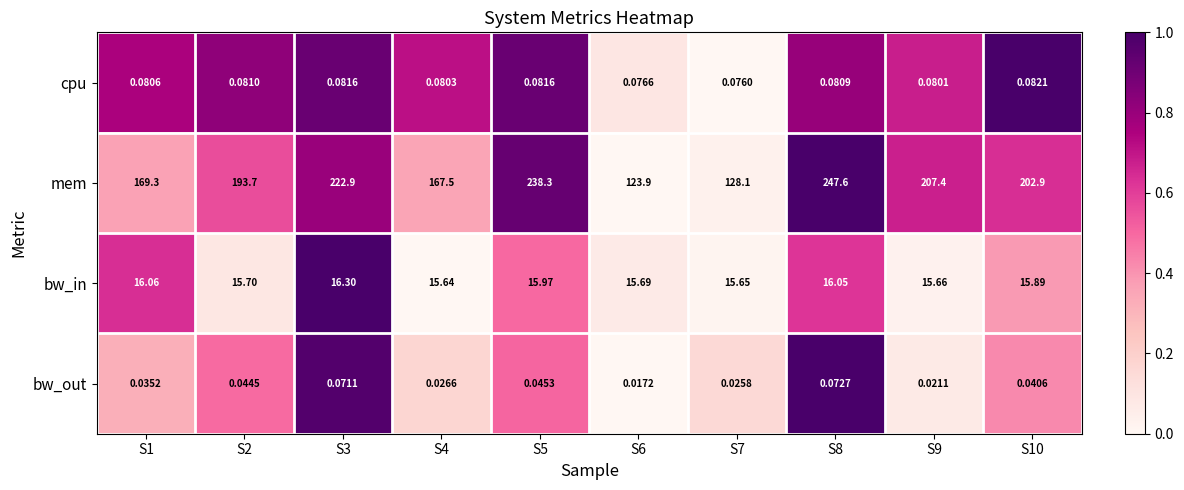

At S10, list the series in order from smallest to largest.

bw_out, cpu, bw_in, mem